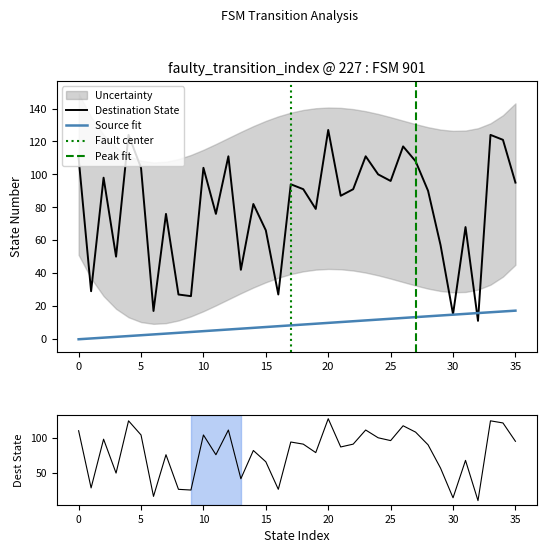

Which series ends up on top after the final intersection of source_state and destination_state?

destination_state